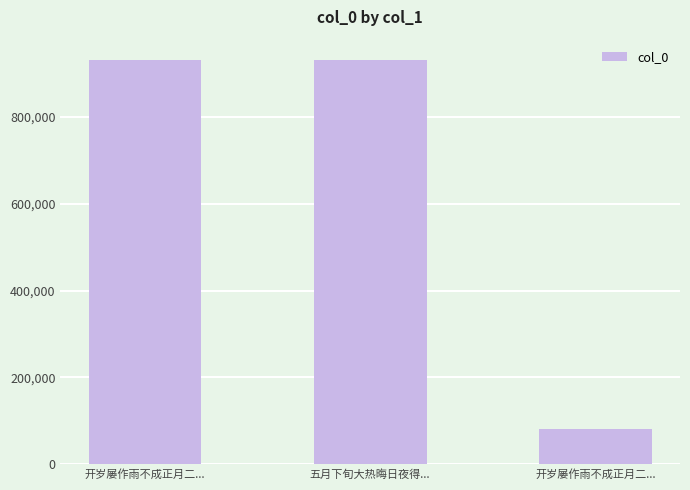

What is the ratio of the value at 五月下旬大热晦日夜得... to the value at 开岁屡作雨不成正月二...?

1.0